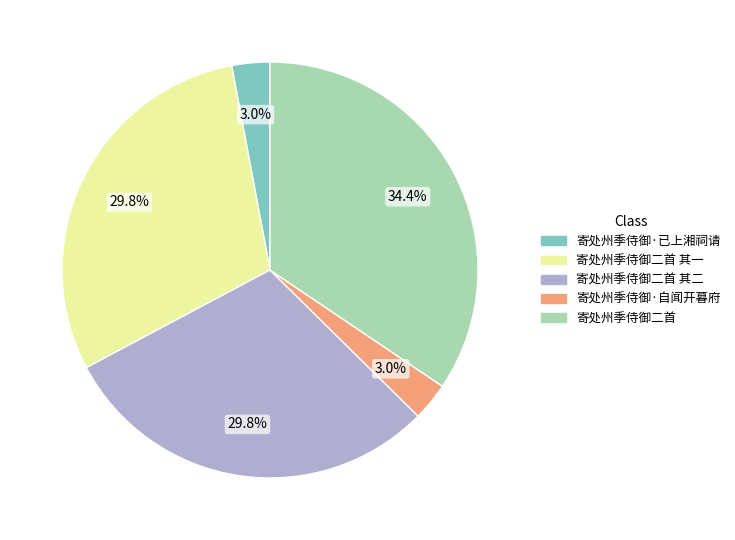

What portion of the pie excludes 寄处州季侍御二首 其二?

70.2%